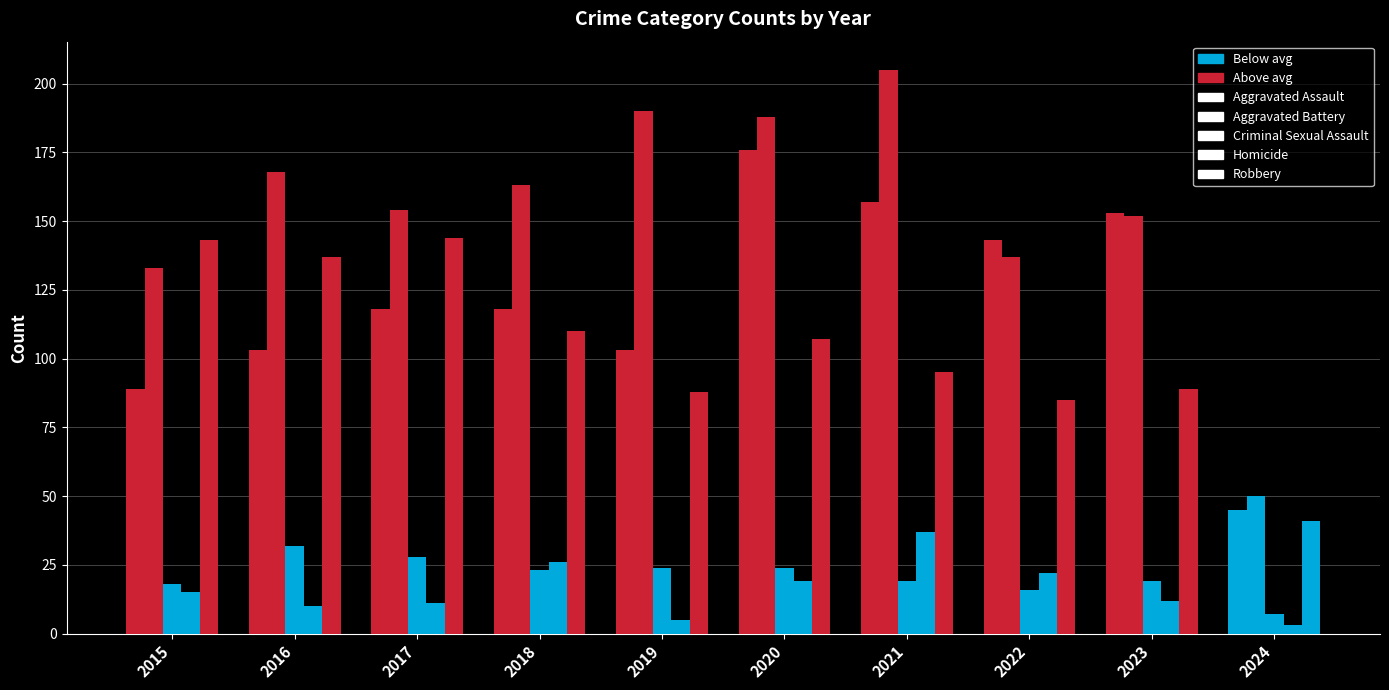

What is the value of the Aggravated Assault bar at the 1st from the left?

89